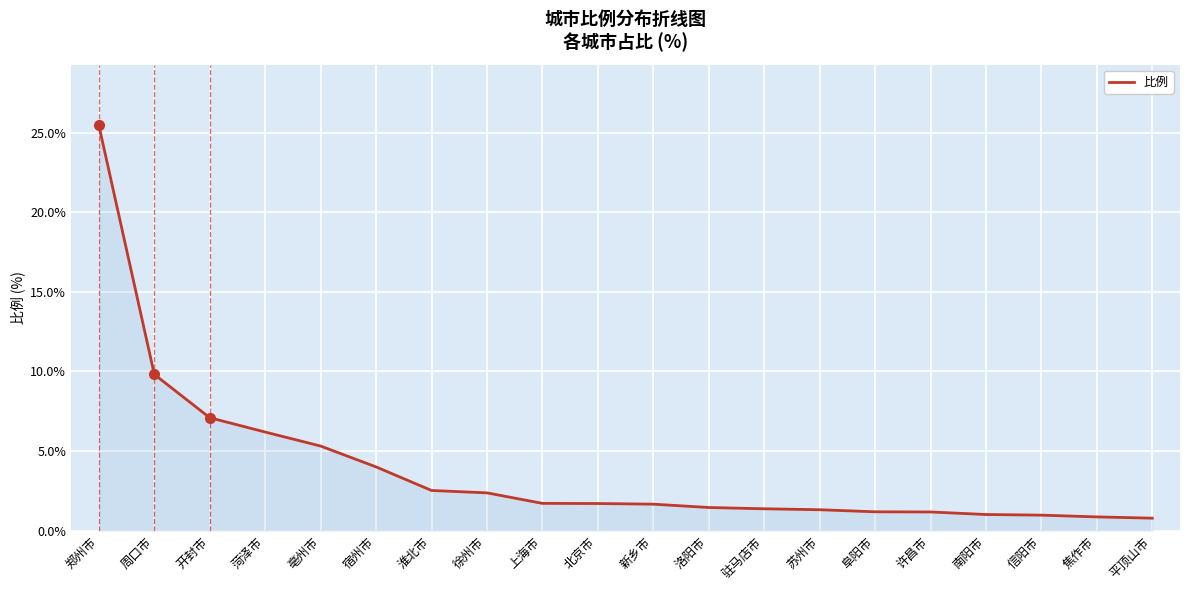

What is the minimum value shown in the chart?

0.8